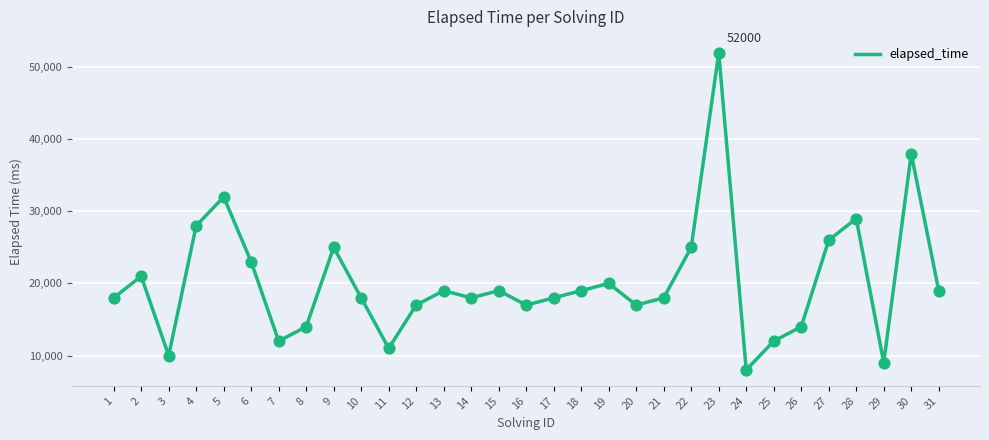

What is the change in value from 17 to 24?

-10000